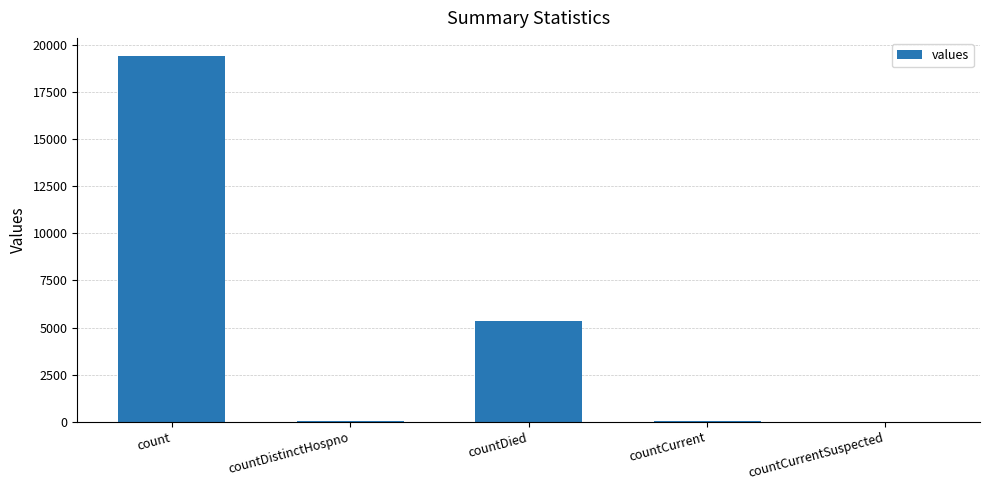

Read the value at countCurrent.

60